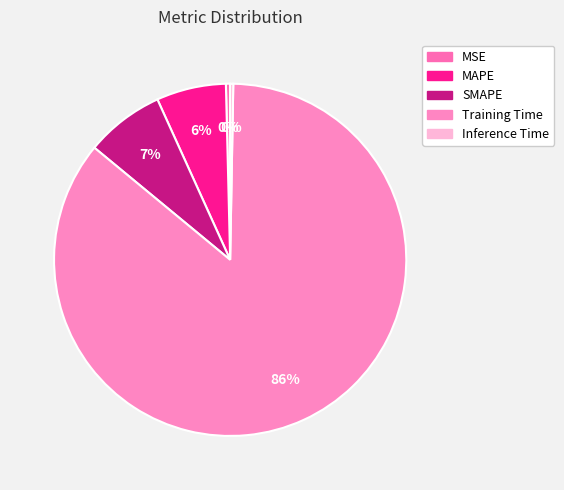

True or false: Inference Time accounts for 0% of the total.

True